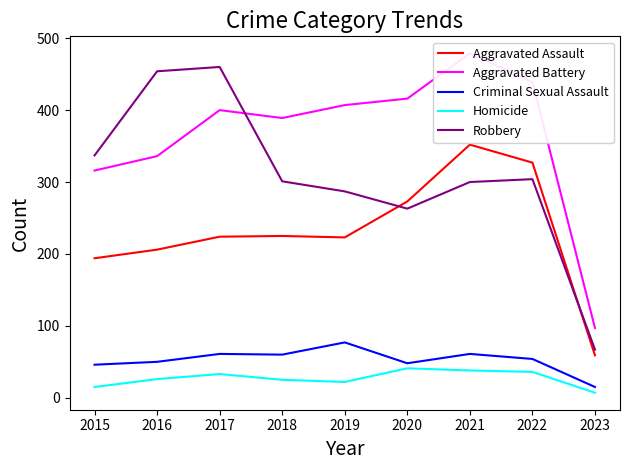

Where is Aggravated Assault nearest to the value 205?

2016